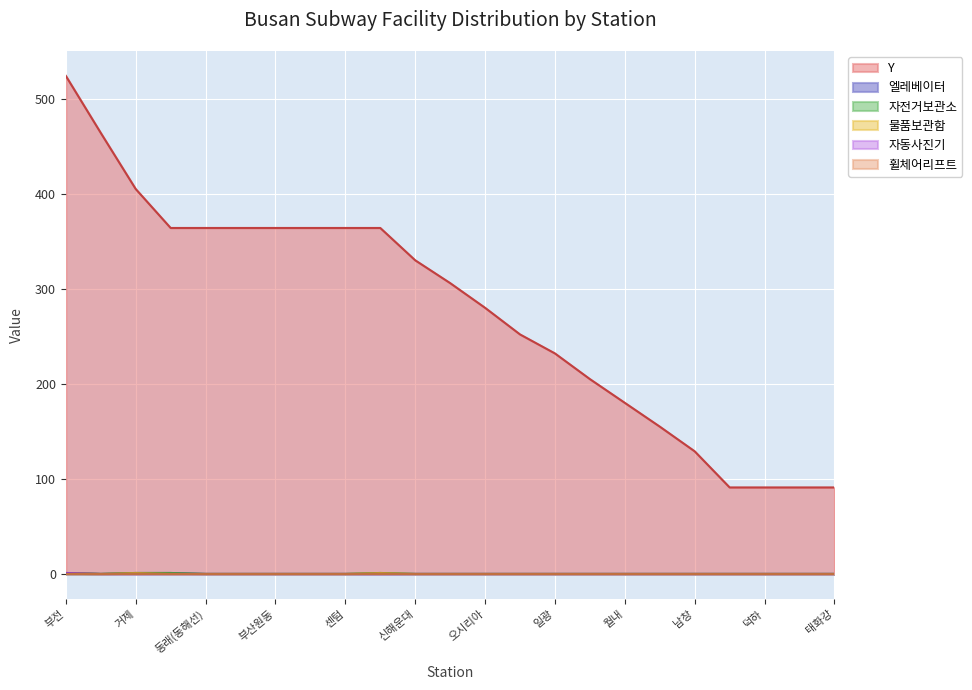

What is the spread (max minus min) of values at 덕하?

91